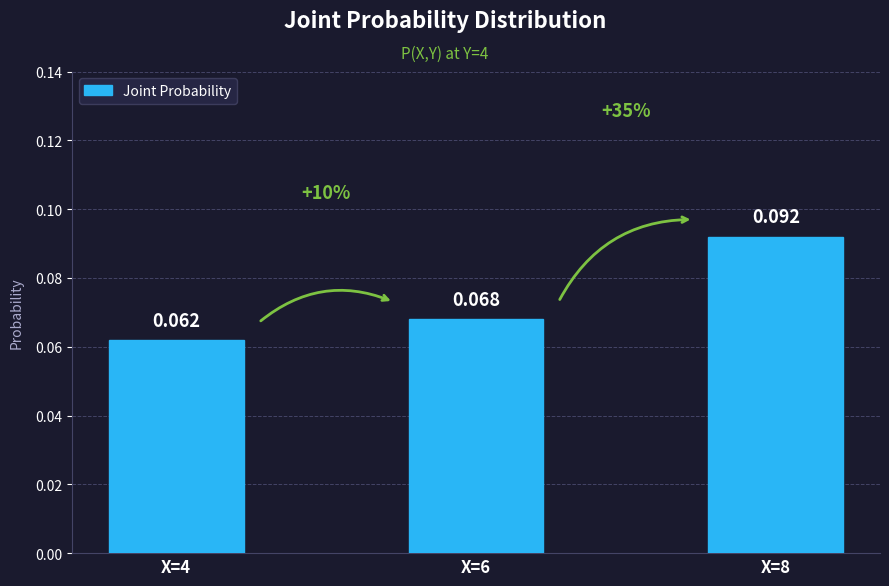

What is the value of the 3rd bar from the left?

0.1